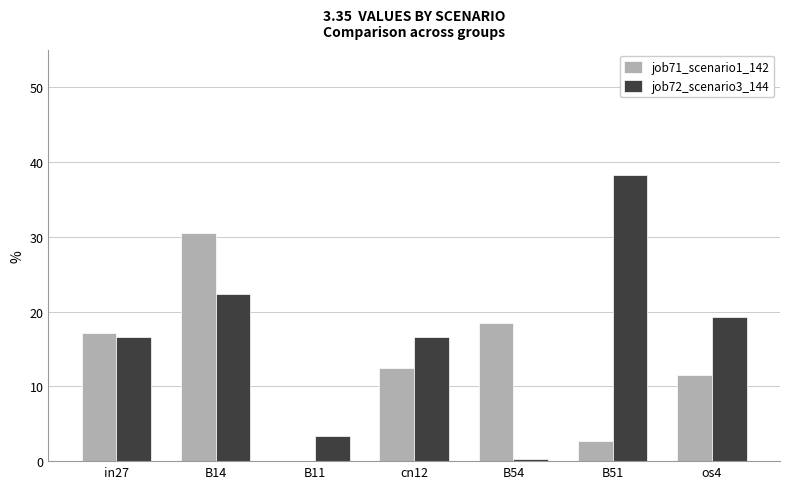

Which series has the largest range (max minus min)?

job72_scenario3_144